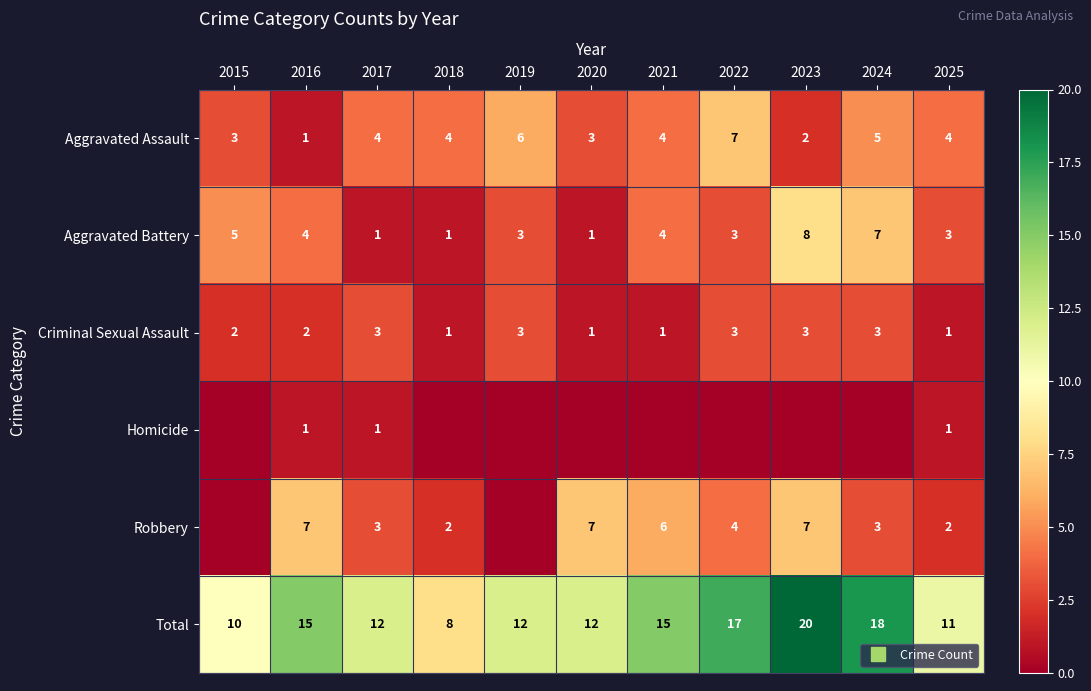

Between 2015 and 2023, which series saw the biggest shift?

Total